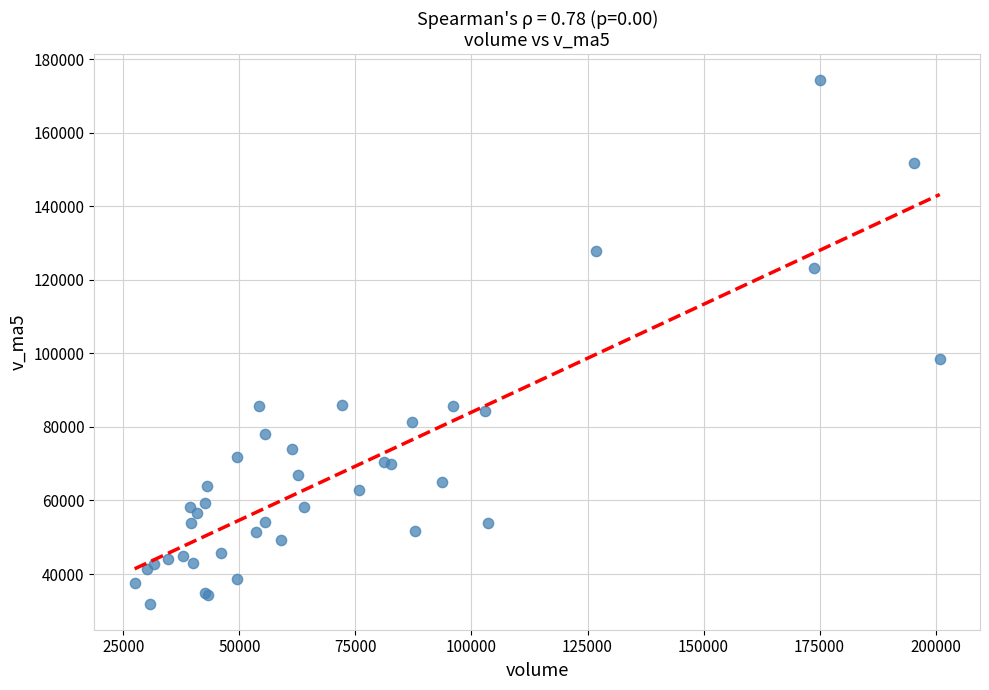

What Y value in the scatter plot is closest to 103170?

98459.3